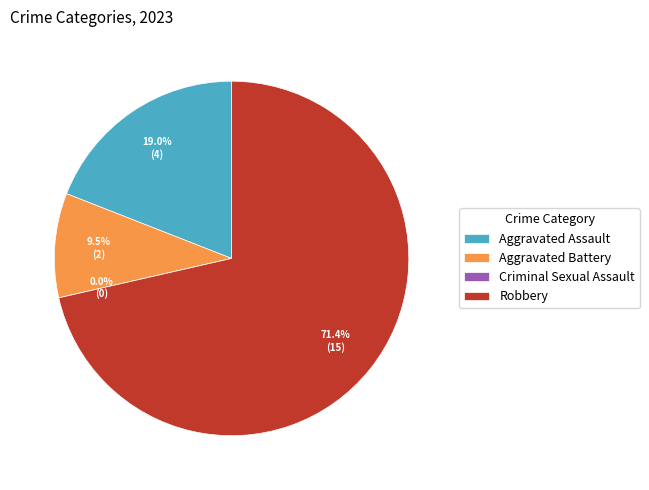

To the nearest percent, what is the difference between the largest and smallest slice percentages?

71%